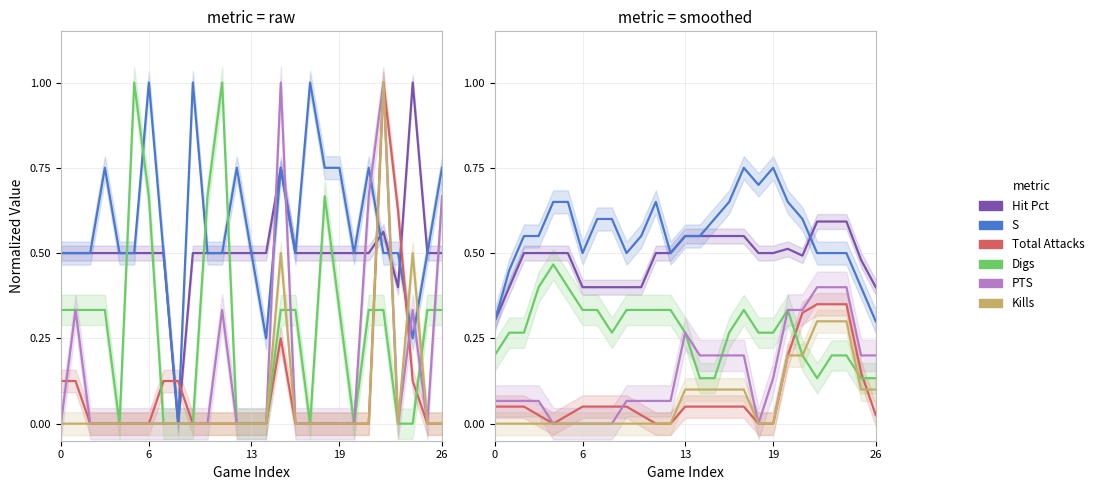

What is the difference between the highest and lowest values at 9?

0.5